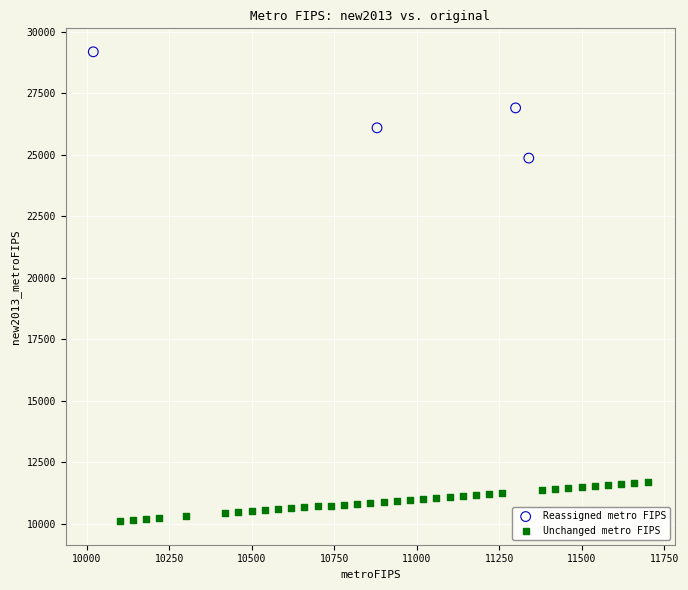

Which series has the largest Y range (max minus min)?

Reassigned metro FIPS